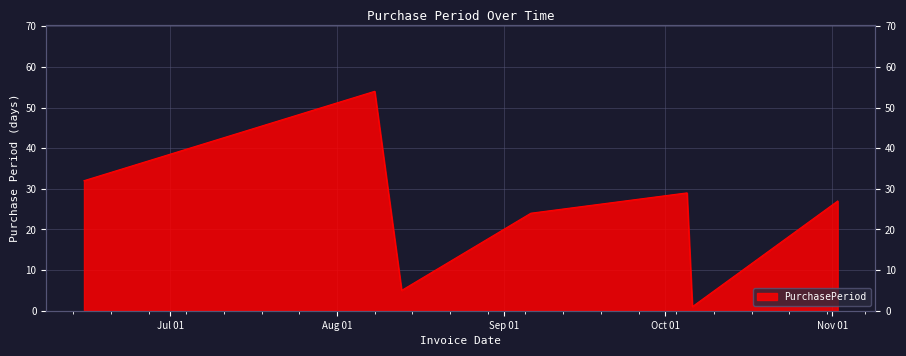

Where is the first local minimum?

2016-08-13